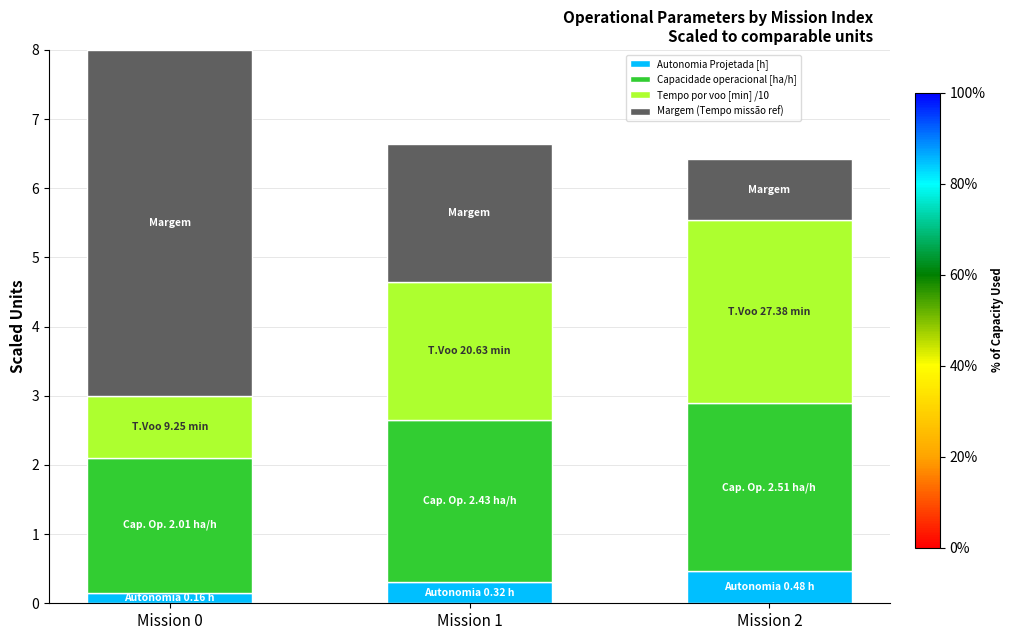

How many Autonomia Projetada [h] values are between 0 and 1?

3